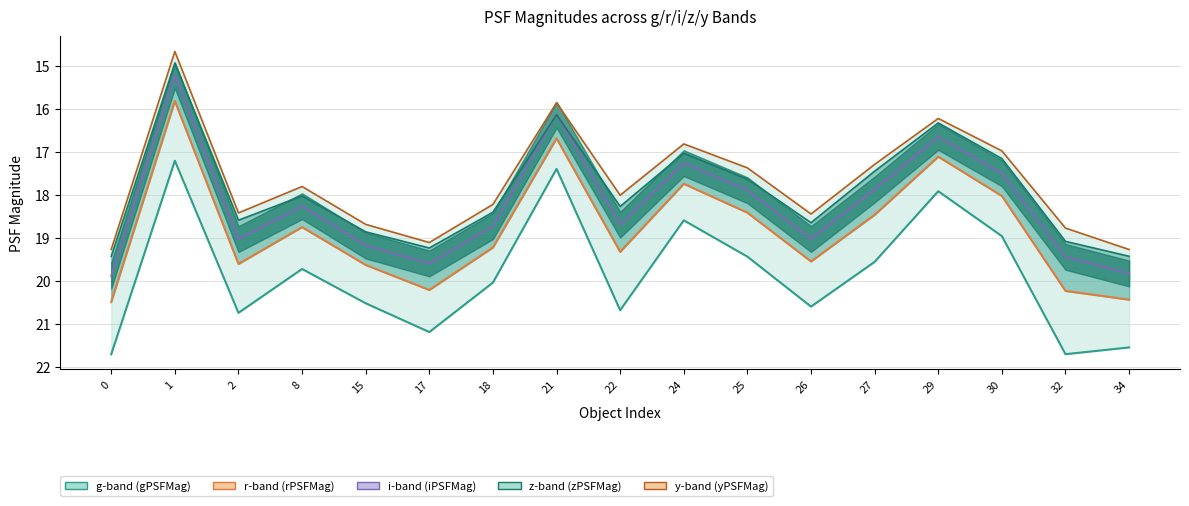

What is the difference between the maximum and second lowest values in the zPSFMag series?

3.3